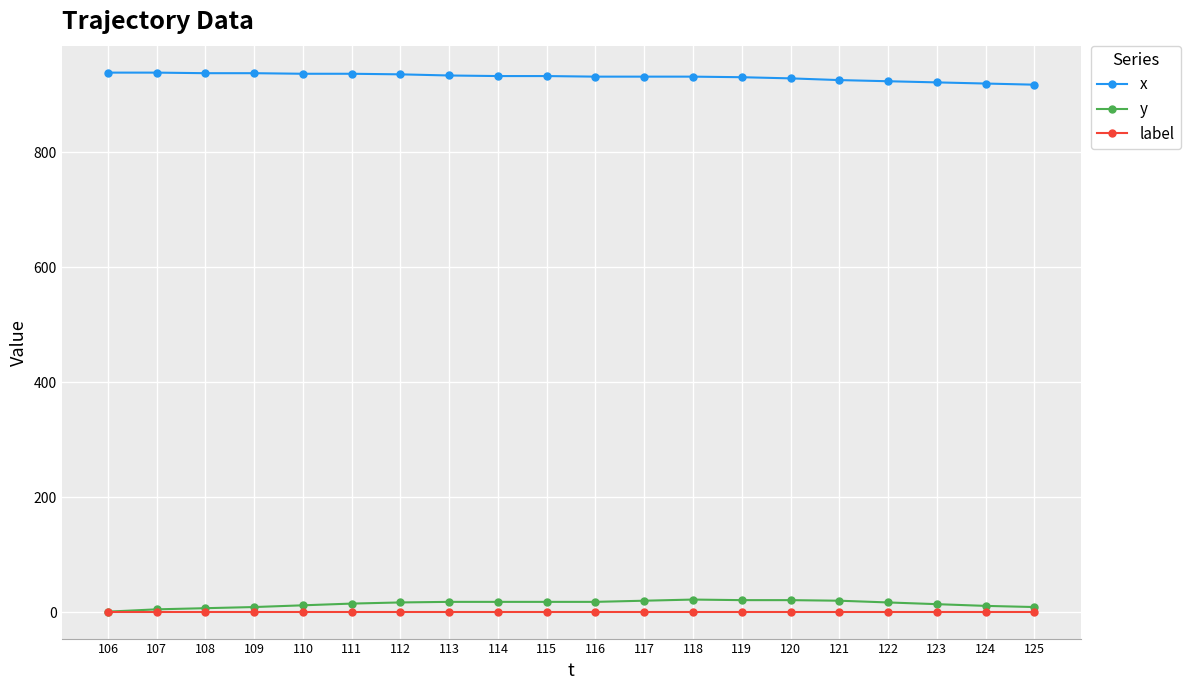

What is the total value across all series at 118?

955